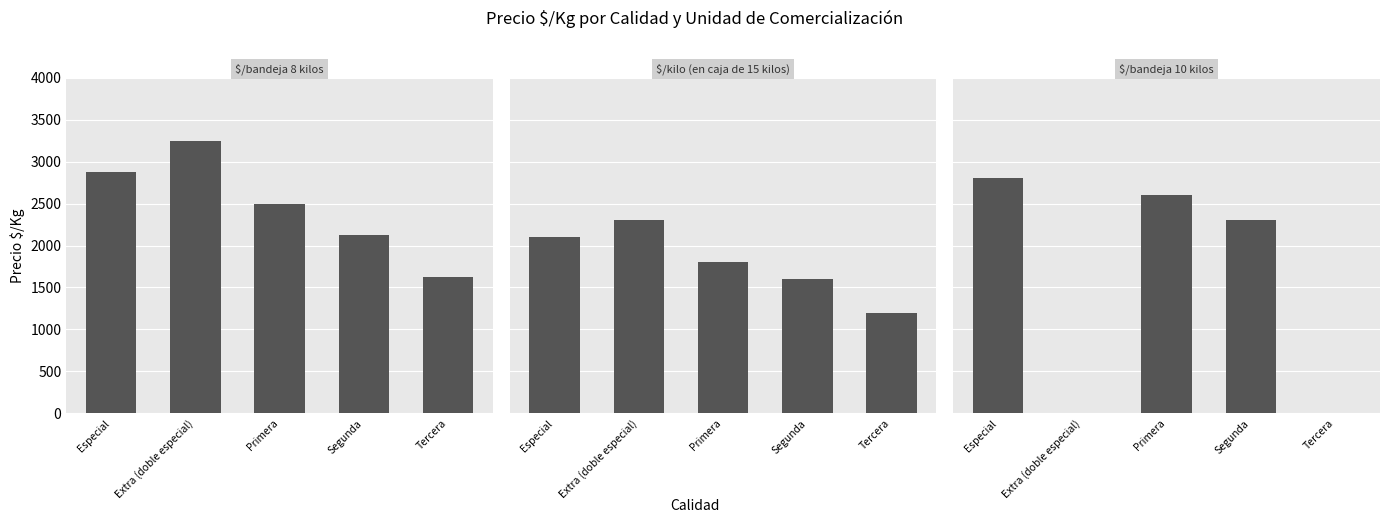

Reading left to right, list all the values displayed in this chart.

$/bandeja 8 kilos: Especial=2875	Extra (doble especial)=3250	Primera=2500	Segunda=2125	Tercera=1625
$/kilo (en caja de 15 kilos): Especial=2100	Extra (doble especial)=2300	Primera=1800	Segunda=1600	Tercera=1200
$/bandeja 10 kilos: Especial=2800	Extra (doble especial)=0	Primera=2600	Segunda=2300	Tercera=0